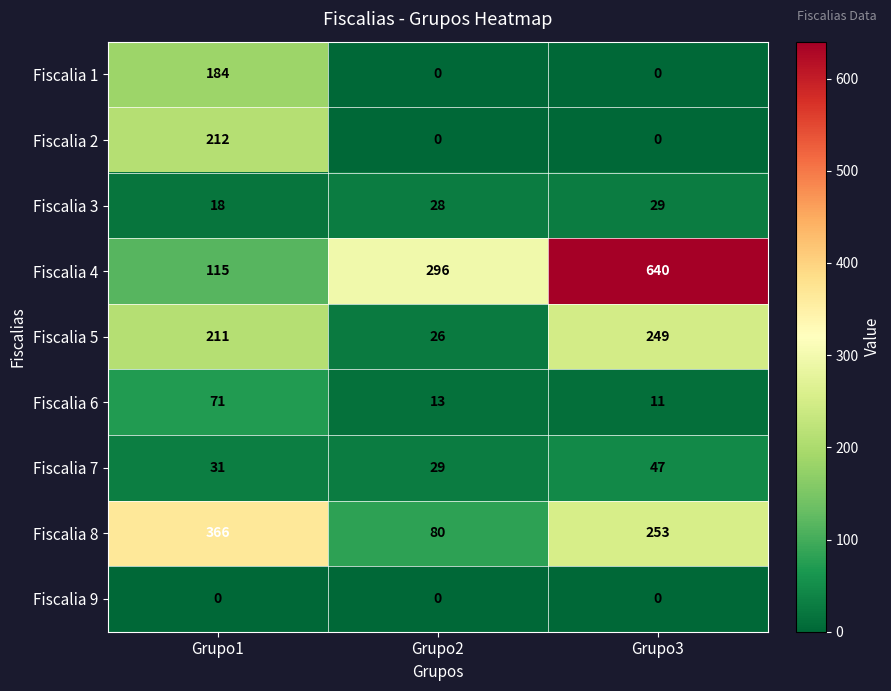

Reading left to right, what are all the values shown in this chart?

Fiscalia 1: Grupo1=184	Grupo2=0	Grupo3=0
Fiscalia 2: Grupo1=212	Grupo2=0	Grupo3=0
Fiscalia 3: Grupo1=18	Grupo2=28	Grupo3=29
Fiscalia 4: Grupo1=115	Grupo2=296	Grupo3=640
Fiscalia 5: Grupo1=211	Grupo2=26	Grupo3=249
Fiscalia 6: Grupo1=71	Grupo2=13	Grupo3=11
Fiscalia 7: Grupo1=31	Grupo2=29	Grupo3=47
Fiscalia 8: Grupo1=366	Grupo2=80	Grupo3=253
Fiscalia 9: Grupo1=0	Grupo2=0	Grupo3=0